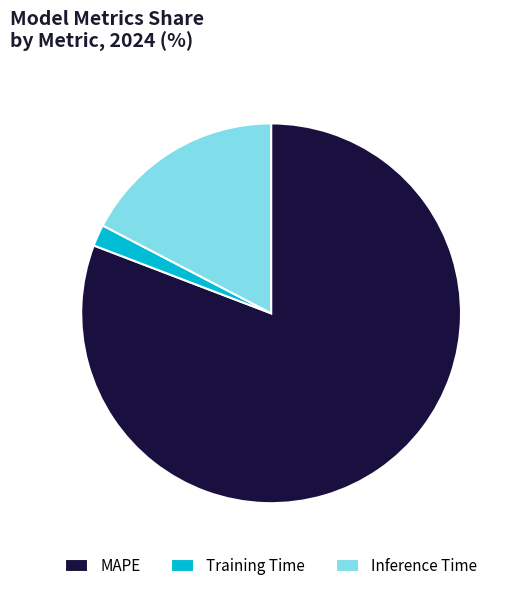

Which slice represents more than half of the pie?

MAPE